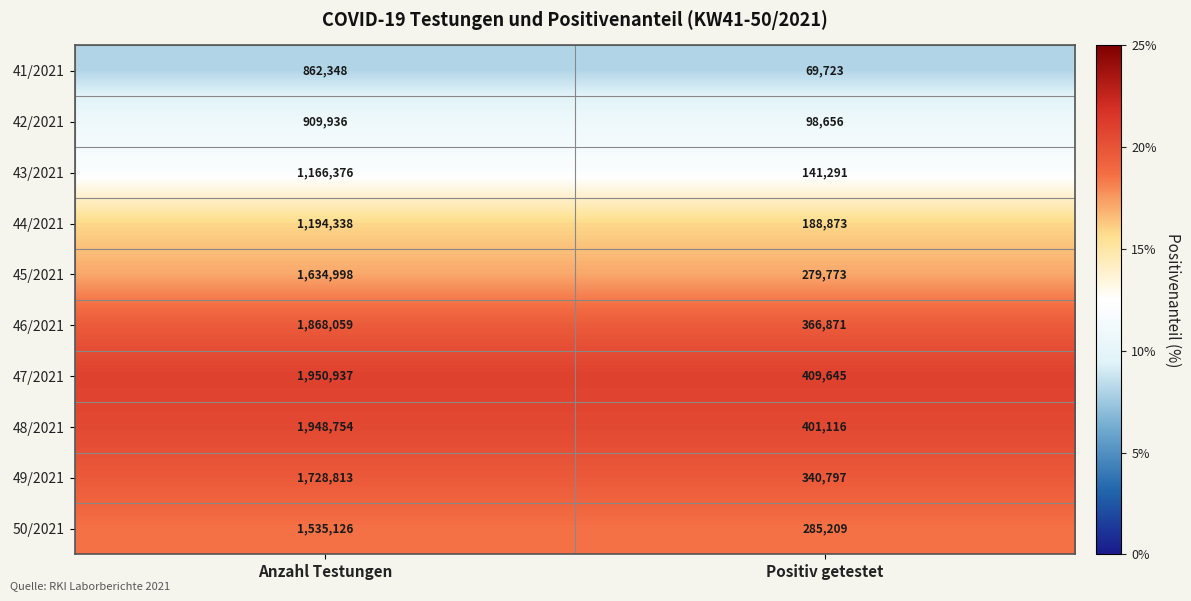

Which series has the largest total across all categories?

47/2021